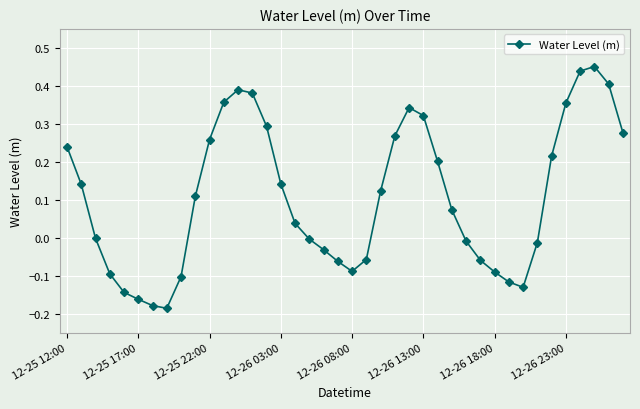

Does the chart display data point markers on the line(s)?

Yes